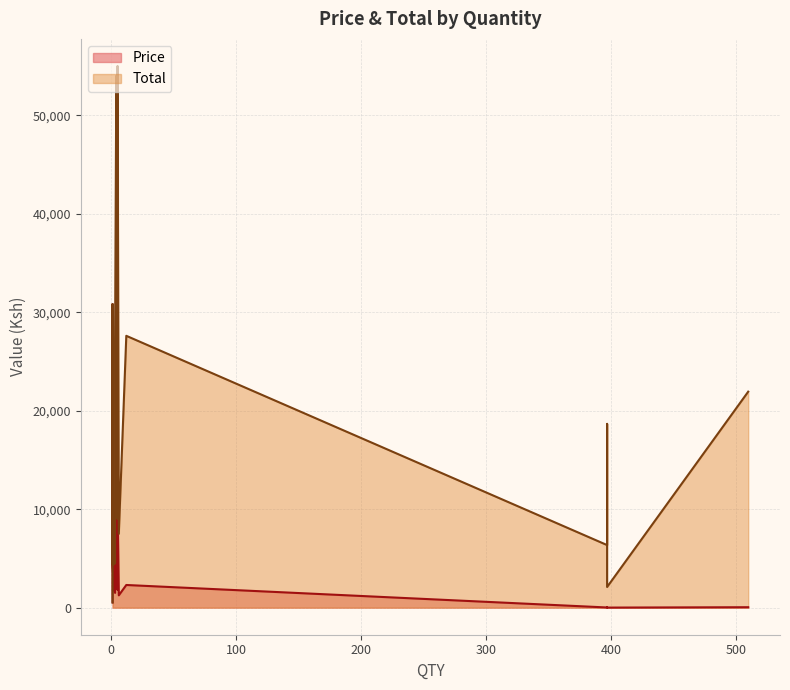

Reading left to right, list all the values displayed in this chart.

Price: 510=43.0	1=528.0	397=5.3	397=16.0	397=47.0	2=2200.0	3=1500.0	3=9000.0	4=13500.0	5=1800.0	5=11000.0	6=1250.0	12=2300.0	1=880.0	1=4400.0	1=30800.0
Total: 510=21930.0	1=528.0	397=2096.2	397=6352.0	397=18659.0	2=4400.0	3=4500.0	3=27000.0	4=54000.0	5=9000.0	5=55000.0	6=7500.0	12=27600.0	1=880.0	1=4400.0	1=30800.0